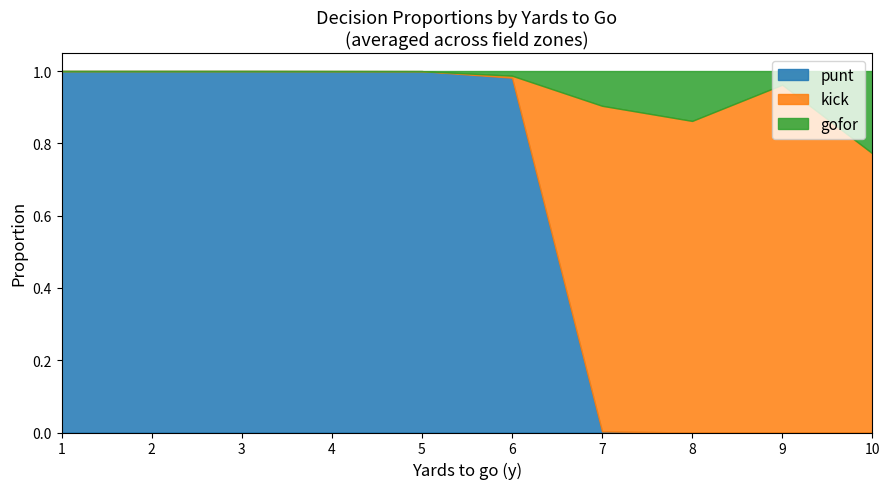

Does the chart display data point markers on the line(s)?

No